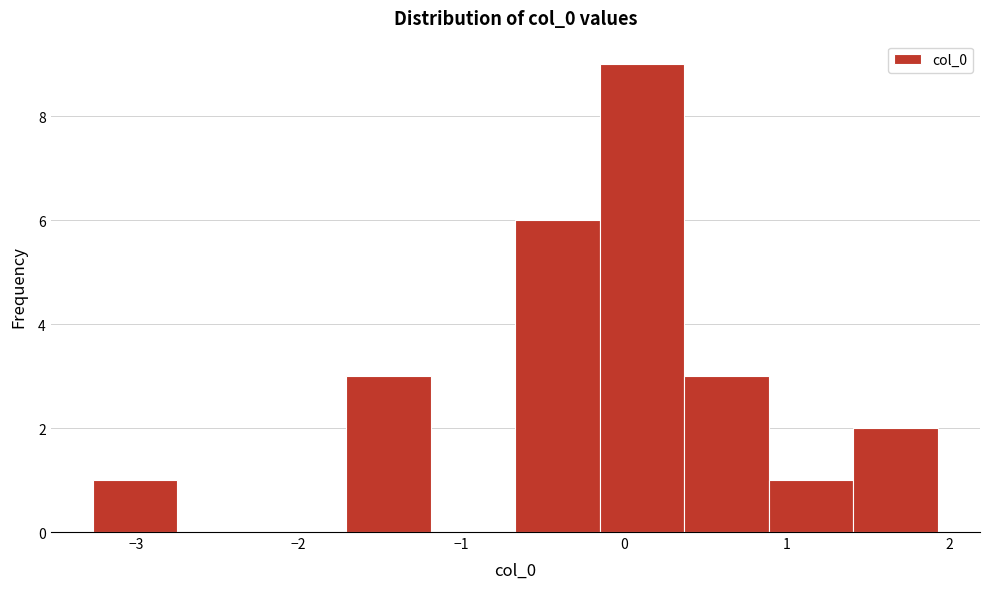

How tall is the bar that spans 0.4 to 0.9 on the x-axis? Neither the bar edges nor the heights are printed on the chart, so give them approximately, as read against the axes.

3